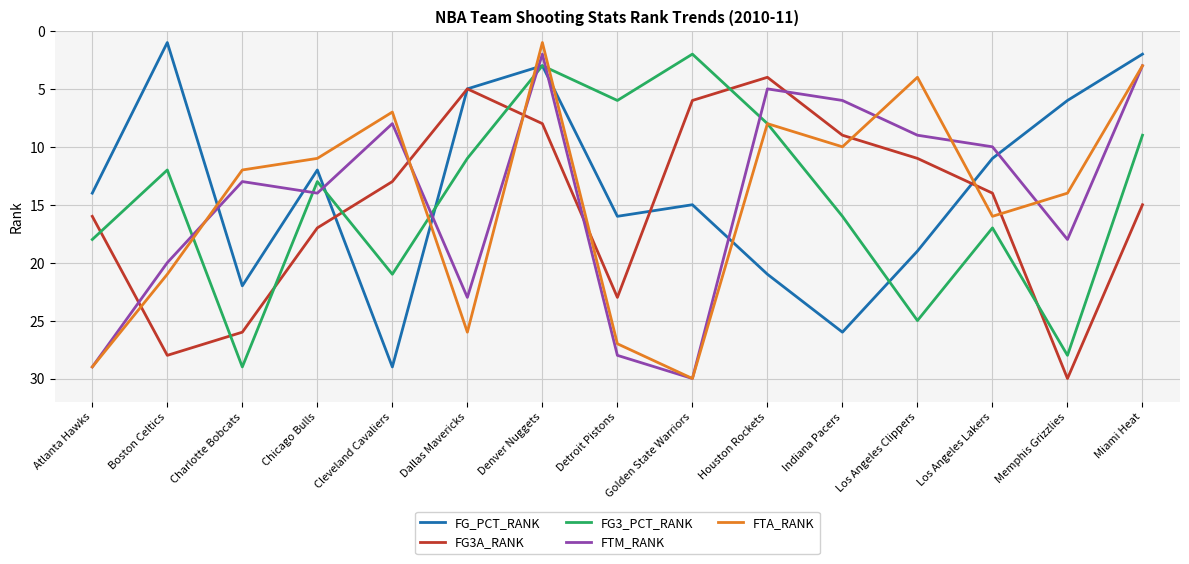

What position from the left is Golden State Warriors?

9